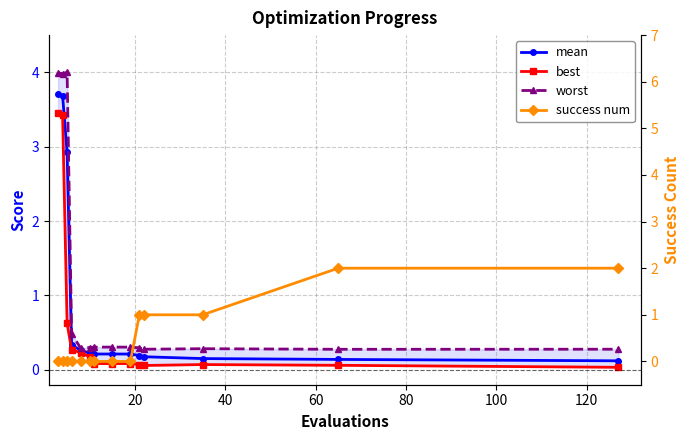

True or false: success num and best intersect in this chart.

True